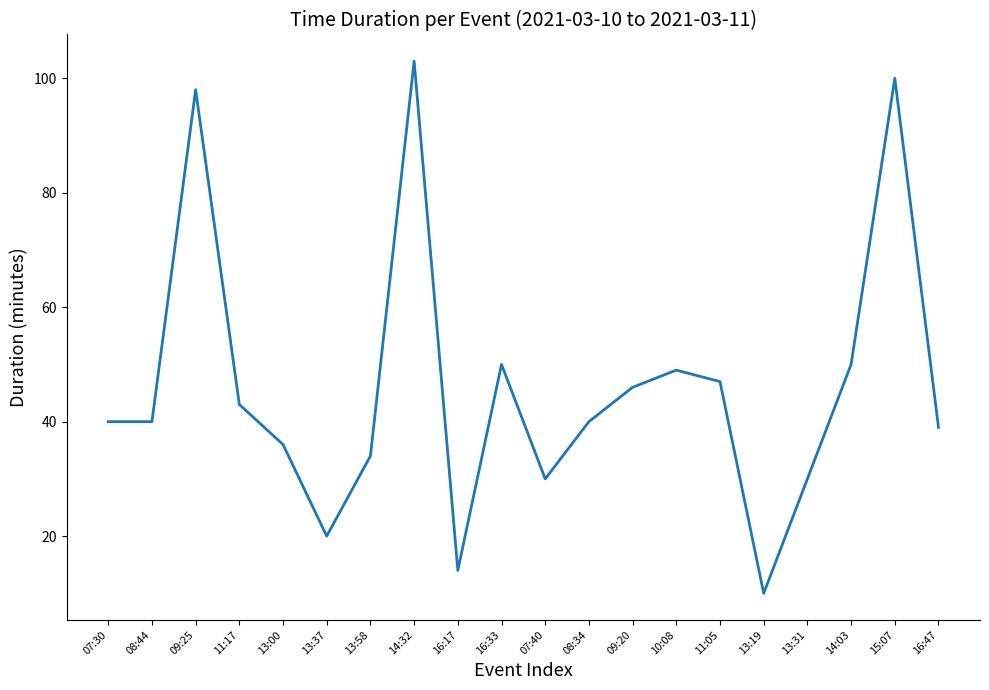

Which label corresponds to the smallest value in the chart?

13:19